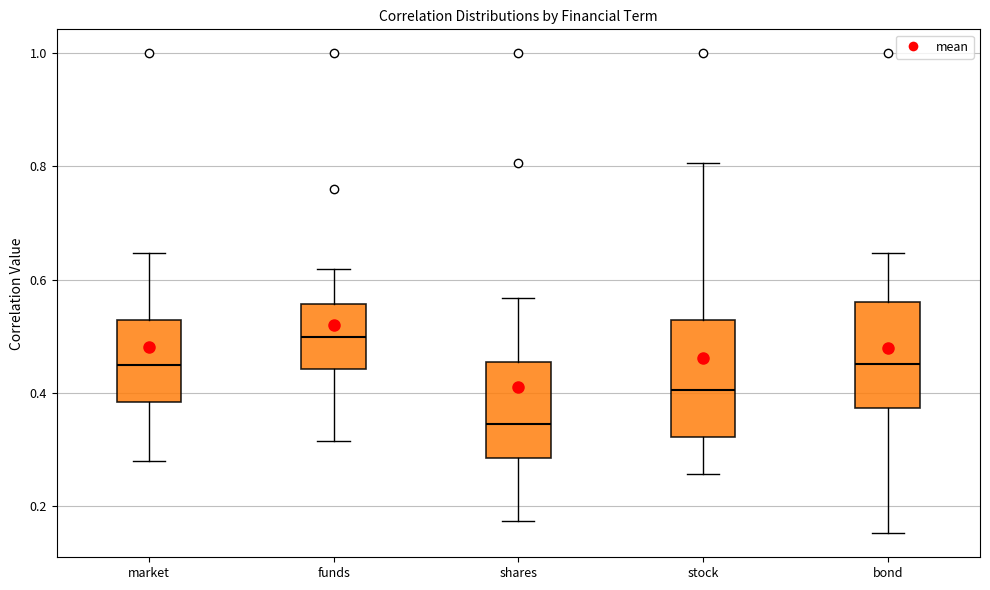

Reading left to right, transcribe this box plot: for each box, give where its median line is, the range the box spans, and where its two whiskers end, as read against the y-axis. The values are not printed on the chart, so give them approximately, as read against the axis.

market: median 0.44, box 0.38 to 0.52, whiskers 0.28 to 0.64
funds: median 0.50, box 0.44 to 0.56, whiskers 0.32 to 0.62
shares: median 0.34, box 0.28 to 0.46, whiskers 0.18 to 0.56
stock: median 0.40, box 0.32 to 0.52, whiskers 0.26 to 0.80
bond: median 0.46, box 0.38 to 0.56, whiskers 0.16 to 0.64